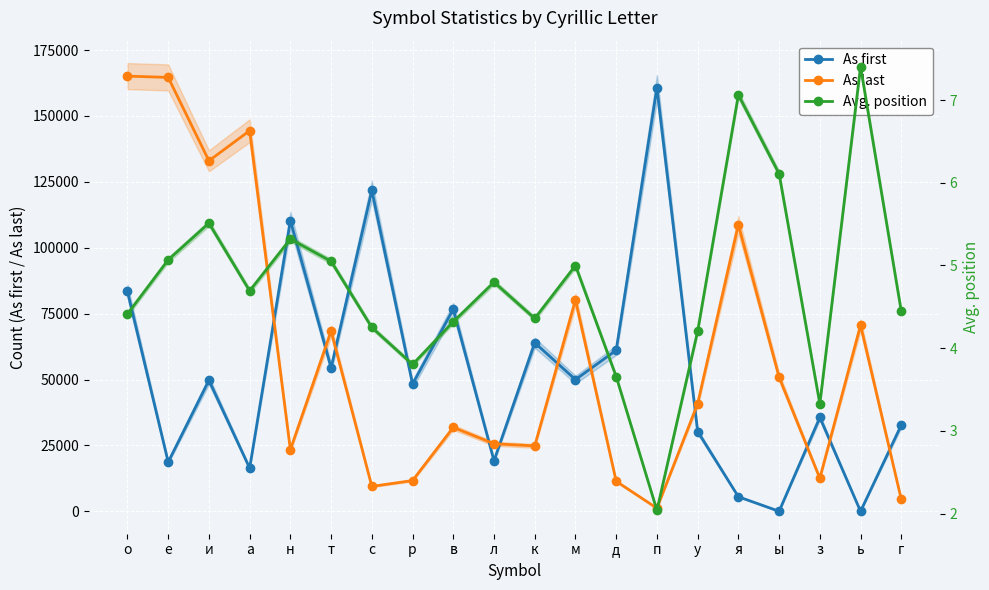

True or false: As first has a value of 18670.0 at е.

True